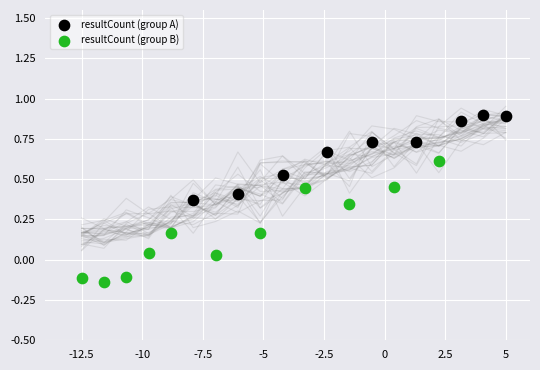

Which series reaches the minimum Y coordinate?

resultCount (group B)